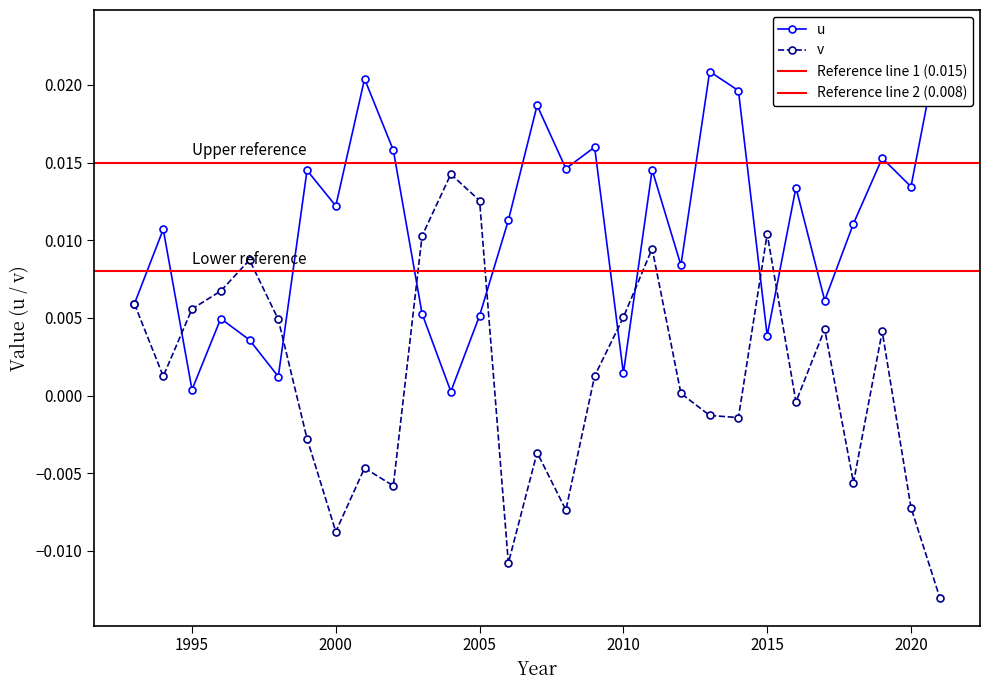

Which series has the largest total across all categories?

u